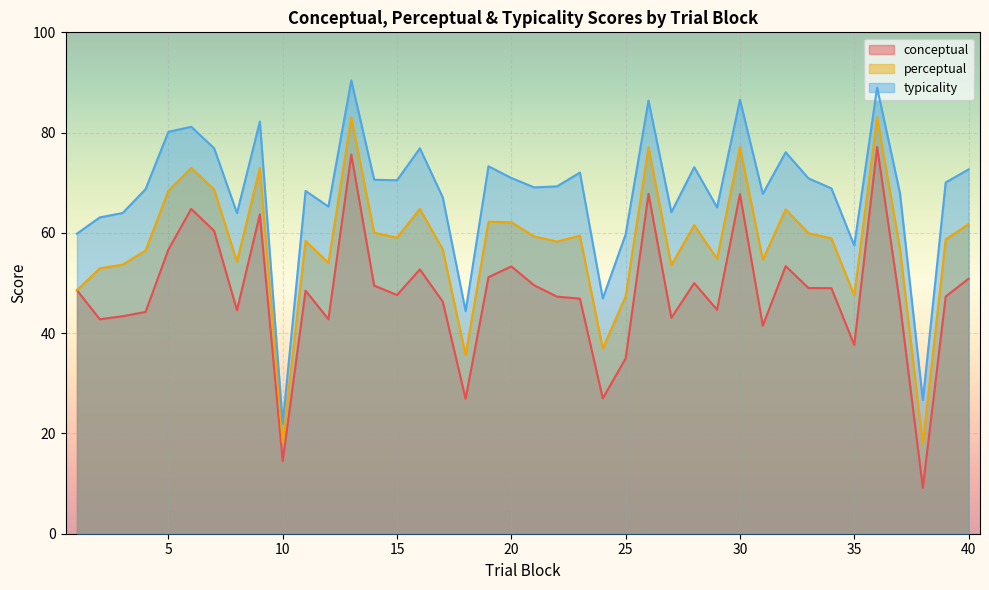

True or false: perceptual and typicality intersect in this chart.

False